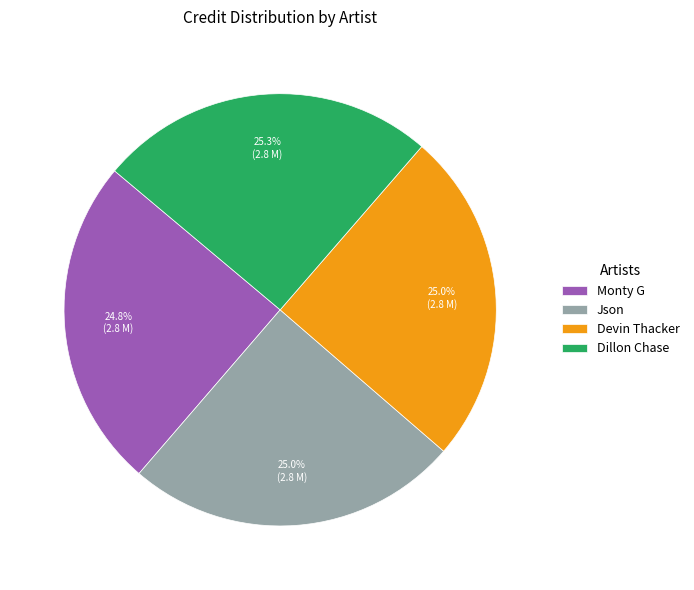

To the nearest percent, what is the average slice percentage?

25%